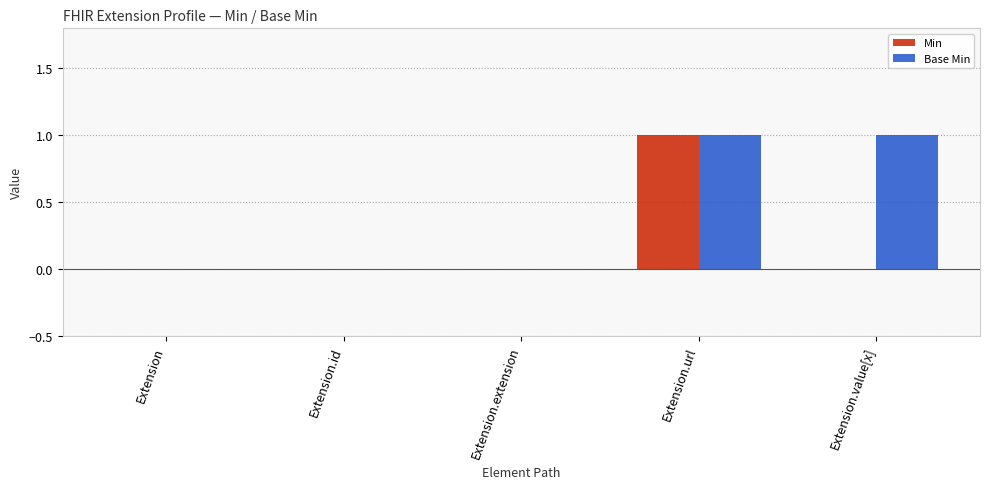

True or false: Base Min has a value of -1 at Extension.id.

False